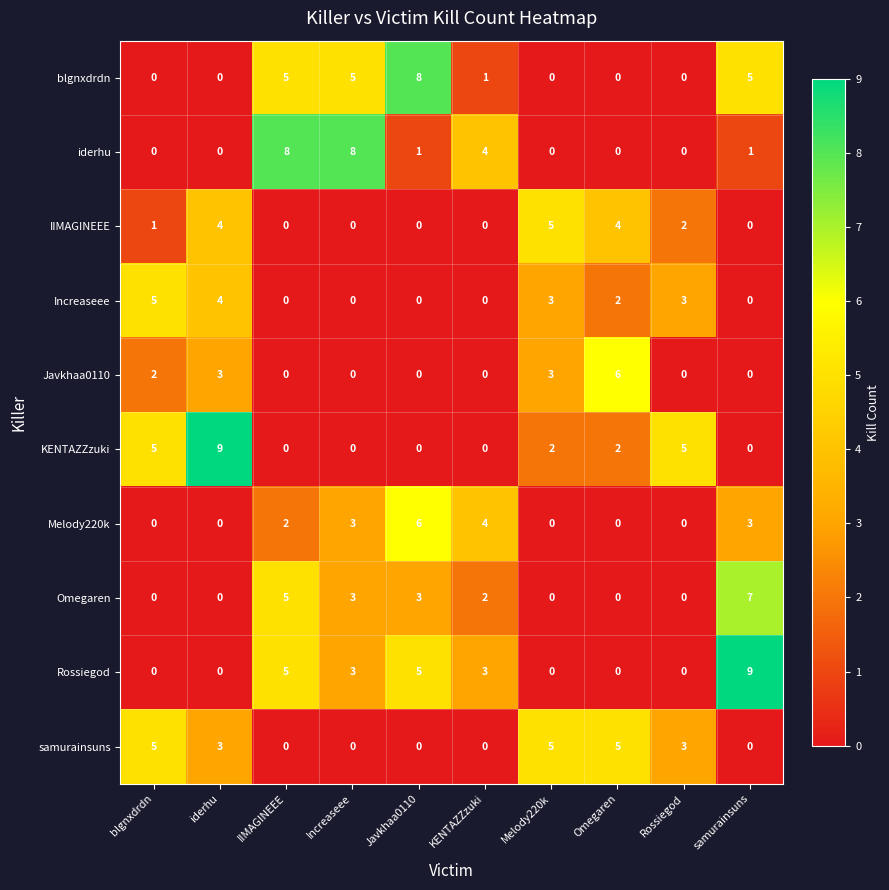

At how many categories does at least one series exceed 0?

10